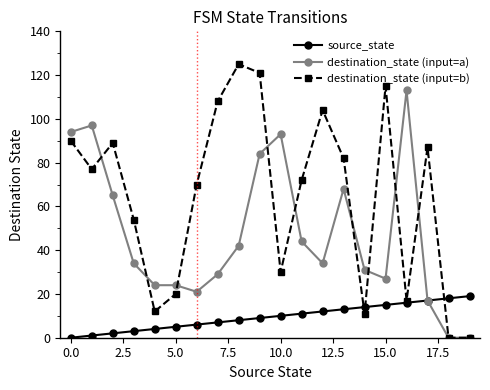

How many categories are shown in the chart?

20